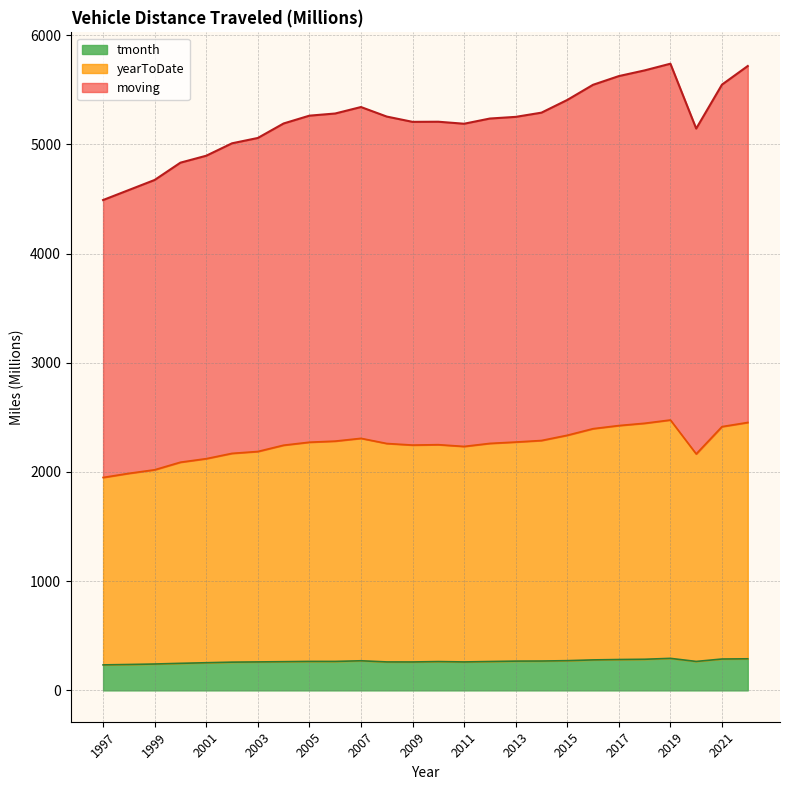

What is the value of the moving point at the 1st from the left?

4489.6